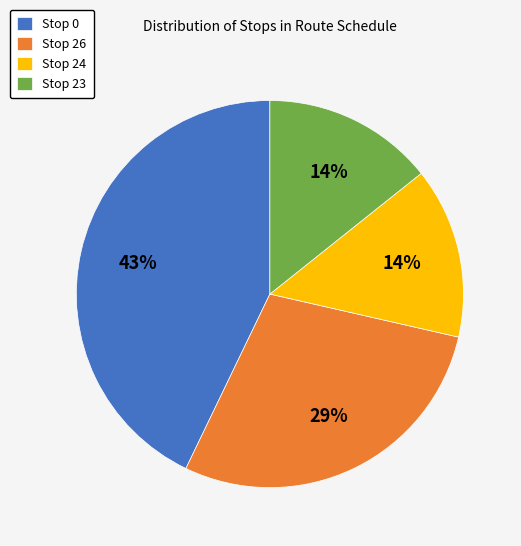

Does any single category account for the majority?

No